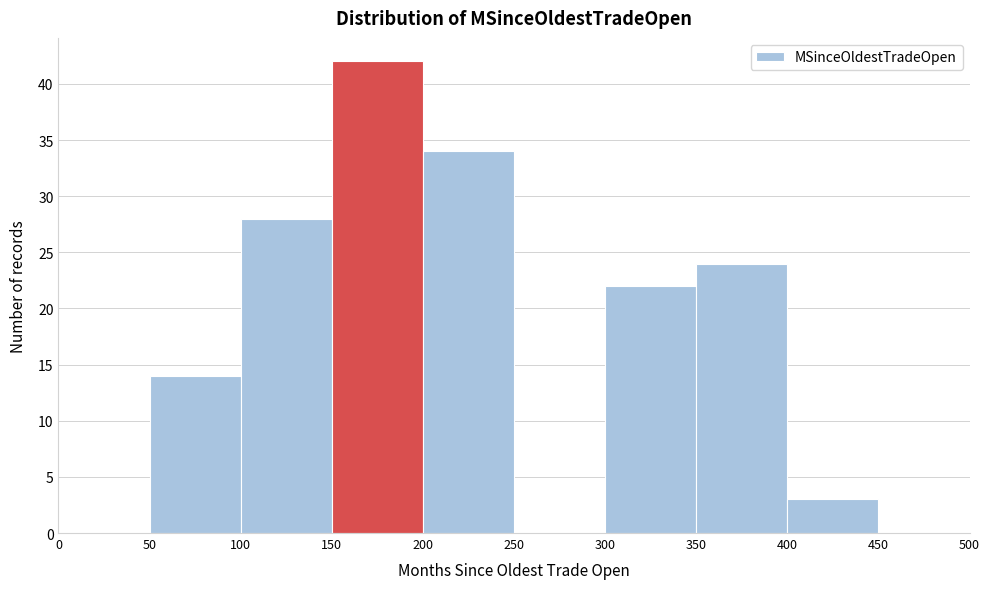

What is the height of the bar covering 50 to 100 on the x-axis? The values are not printed on the chart, so give them approximately, as read against the axis.

14